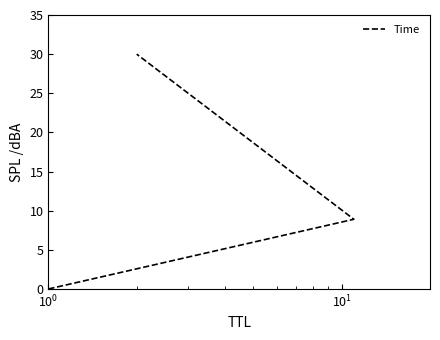

What is the sum of all values?

38.9